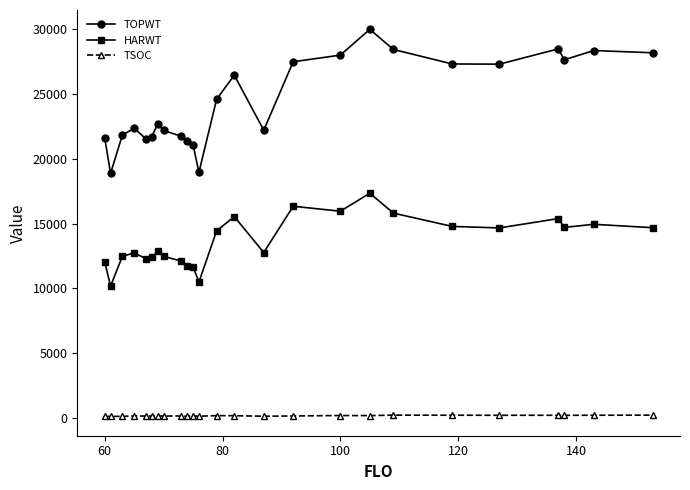

What is the average value of the TOPWT series?

24417